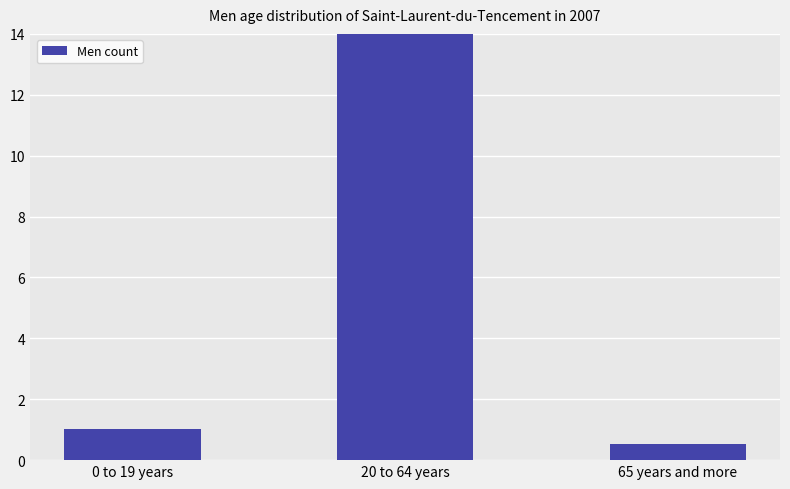

The chart shows a value of 4.1 at 20 to 64 years. True or false?

False